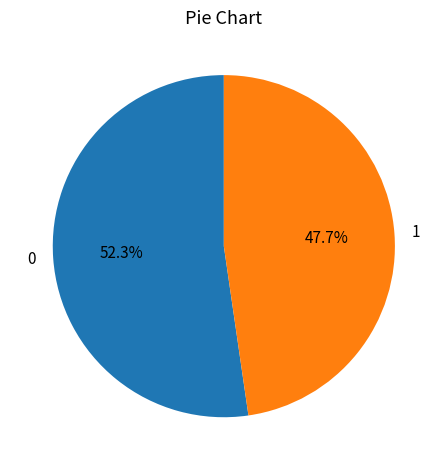

To the nearest percent, what is the combined percentage of 0 and 1?

100%